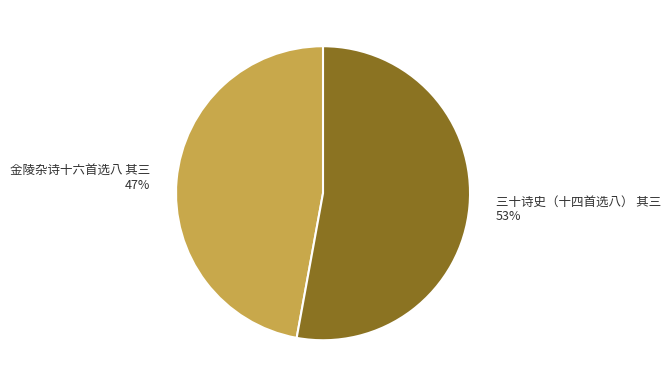

Rank the categories by value from lowest to highest.

金陵杂诗十六首选八 其三, 三十诗史（十四首选八） 其三